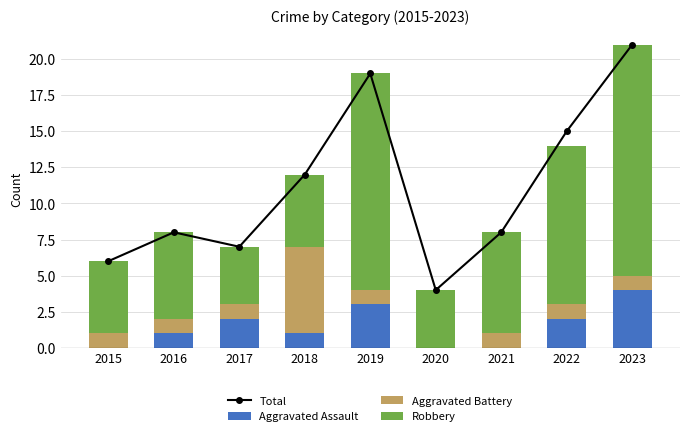

How many values in the Aggravated Battery series are below 1?

1